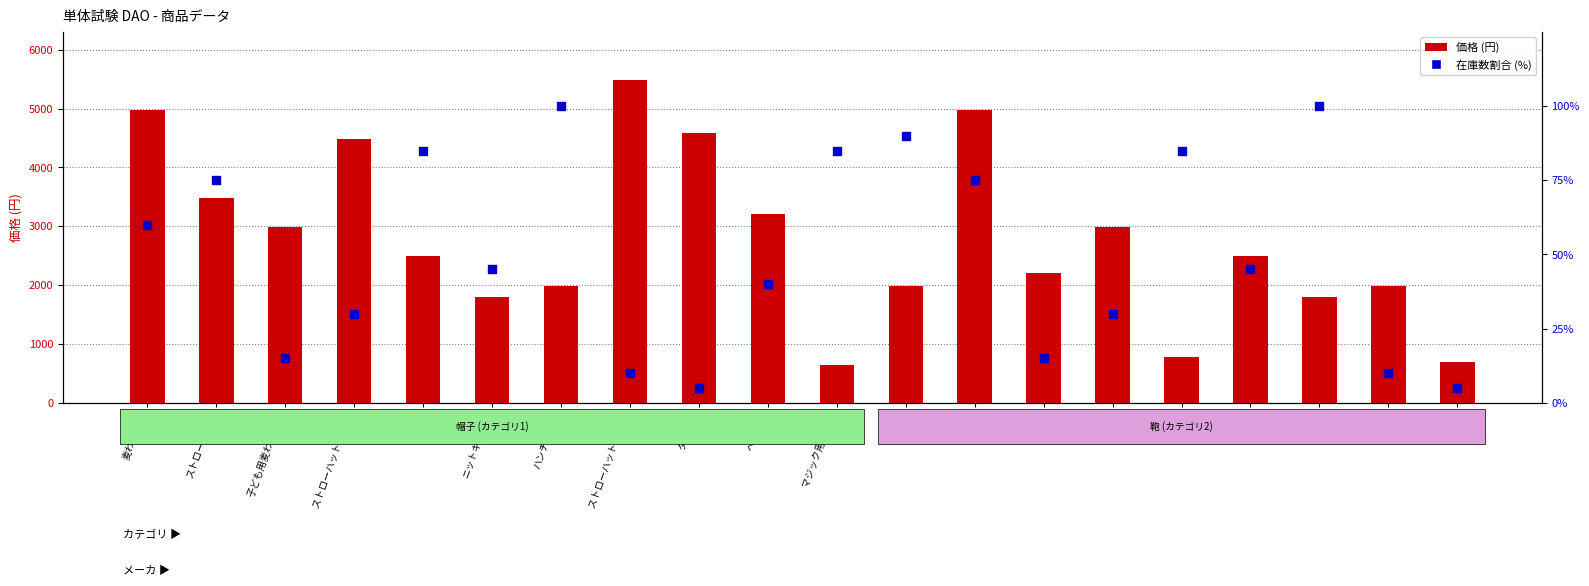

Which series has the largest total across all categories?

価格 (円)